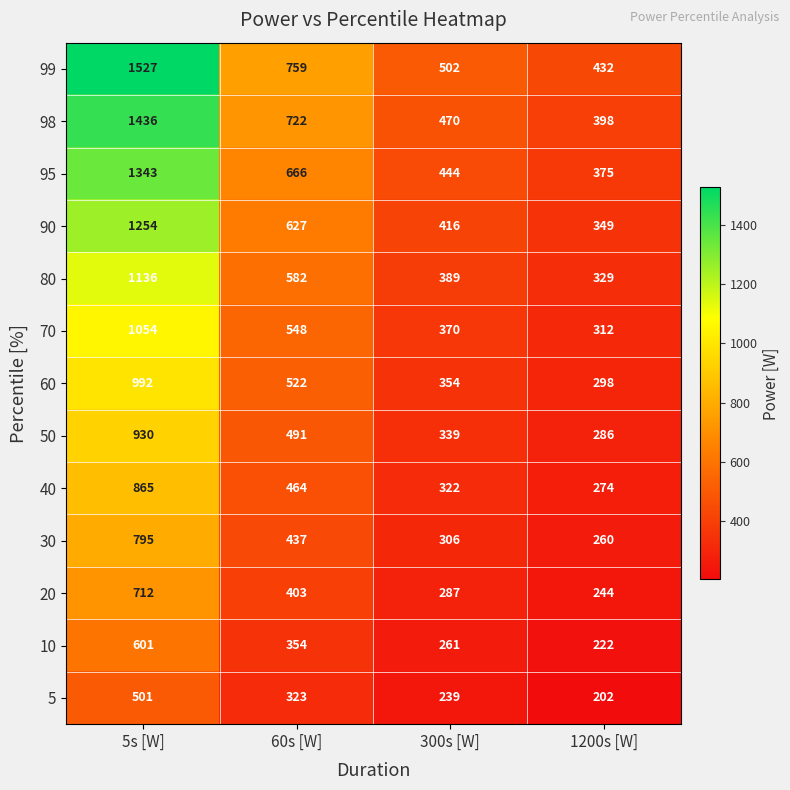

What is the total value across all series at 60s [W]?

6898